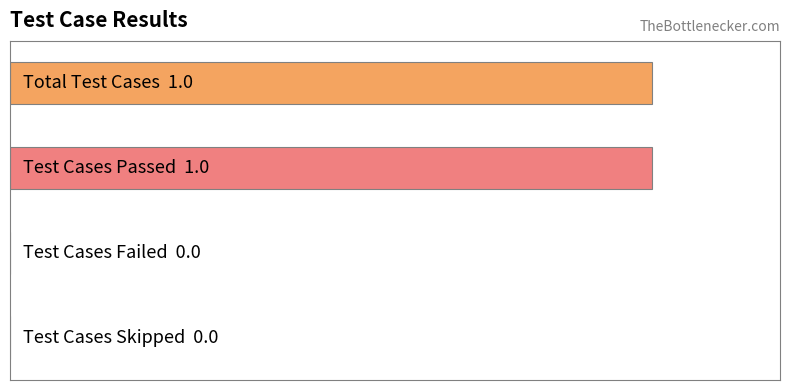

List the labels in order of value, largest first.

Total Test Cases, Test Cases Passed, Test Cases Failed, Test Cases Skipped